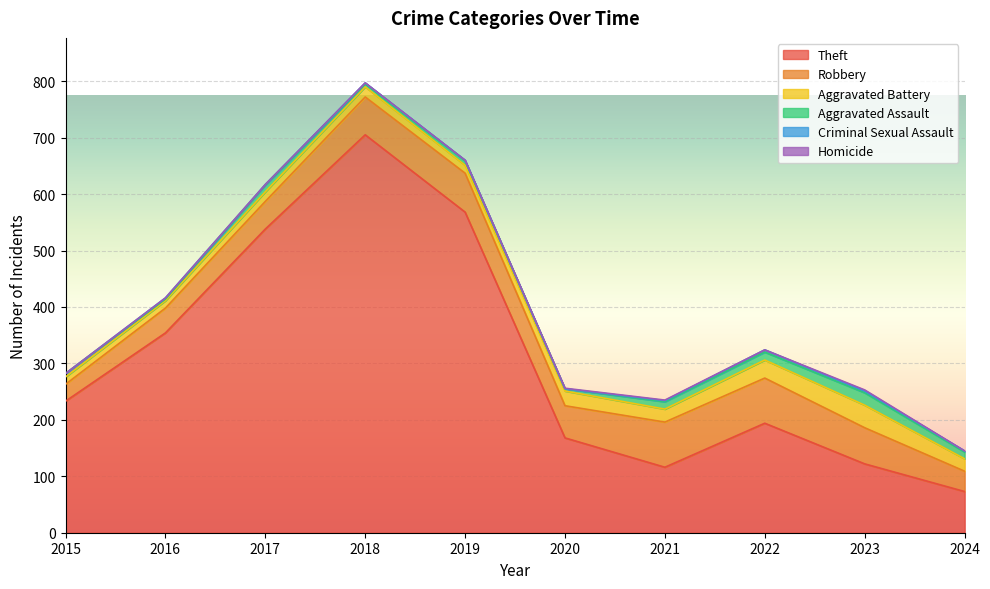

Reading left to right, what are all the values shown in this chart?

Theft: 2015=233	2016=354	2017=538	2018=705	2019=568	2020=168	2021=116	2022=194	2023=122	2024=73
Robbery: 2015=30	2016=44	2017=49	2018=67	2019=69	2020=57	2021=80	2022=80	2023=64	2024=36
Aggravated Battery: 2015=13	2016=13	2017=17	2018=18	2019=14	2020=26	2021=23	2022=32	2023=40	2024=22
Aggravated Assault: 2015=6	2016=3	2017=12	2018=5	2019=8	2020=4	2021=13	2022=14	2023=22	2024=12
Criminal Sexual Assault: 2015=0	2016=2	2017=1	2018=2	2019=1	2020=0	2021=2	2022=4	2023=3	2024=2
Homicide: 2015=0	2016=0	2017=0	2018=0	2019=0	2020=1	2021=1	2022=0	2023=2	2024=0